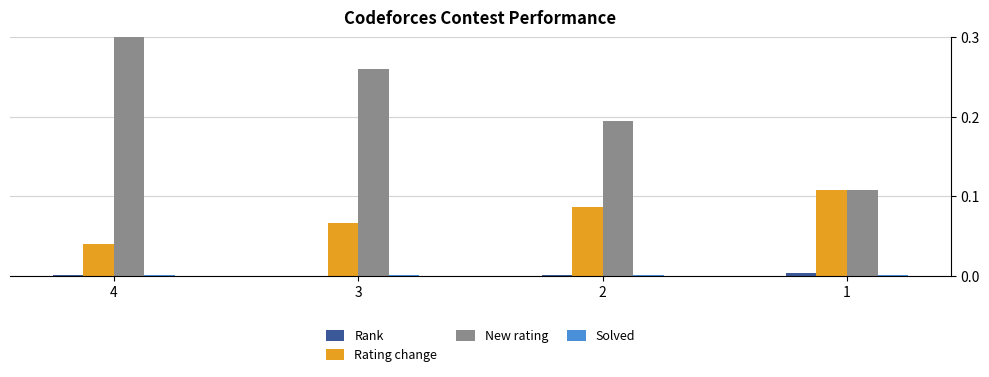

The value of Rank at 4 is 0.0. True or false?

True